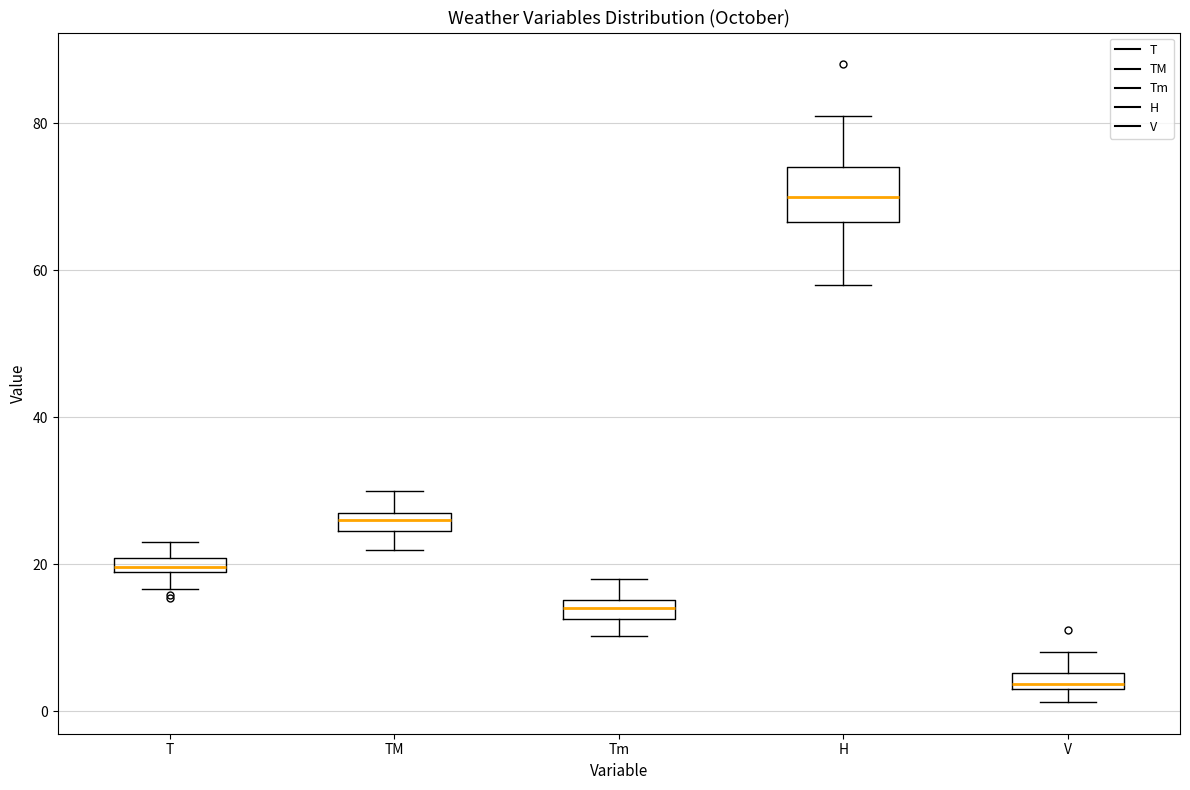

Which box's median line is the highest?

H